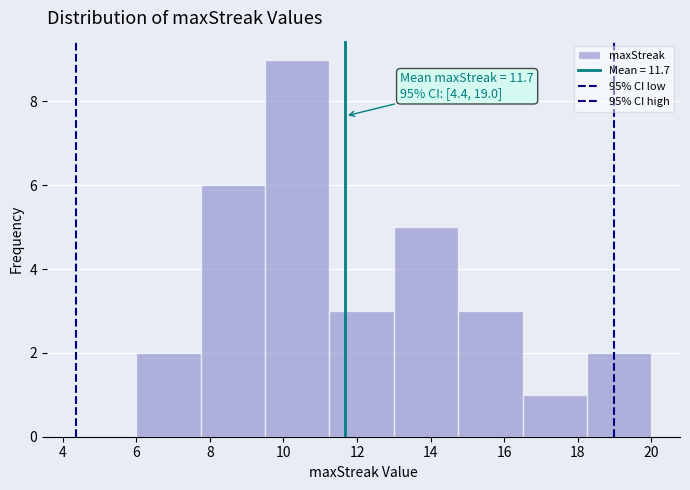

Which range on the x-axis has the tallest bar?

9.50 to 11.25